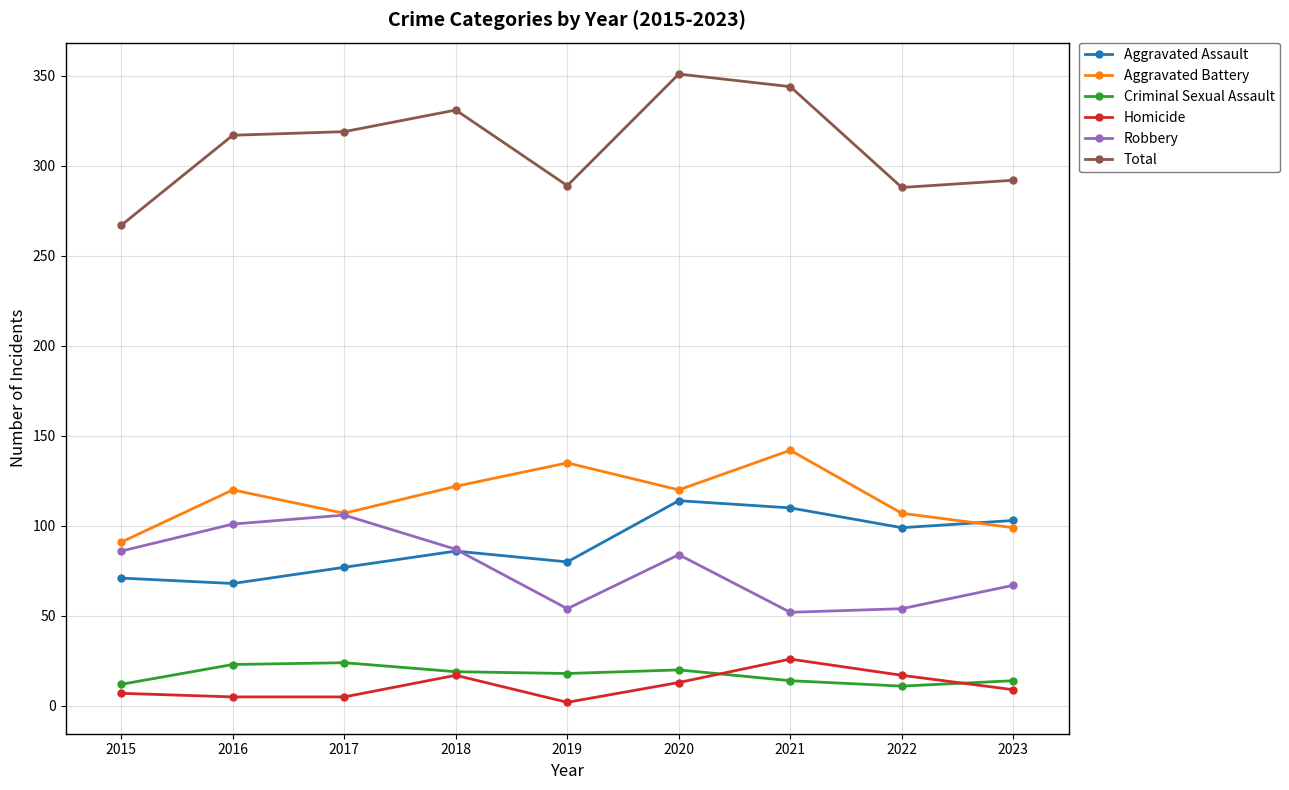

How many lines are shown in the chart?

6